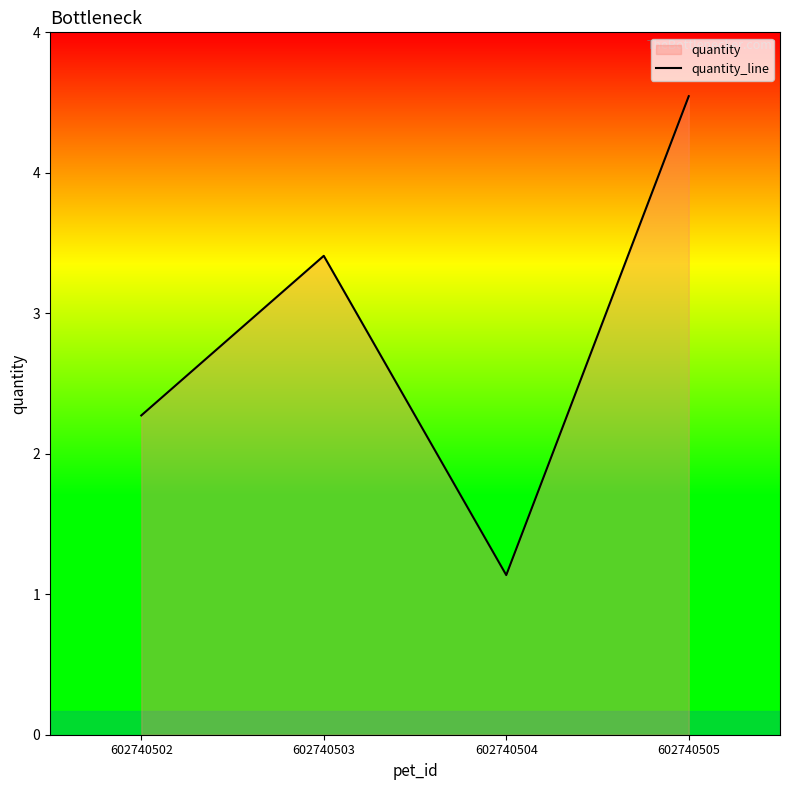

What is the value of the 2nd point from the left?

3